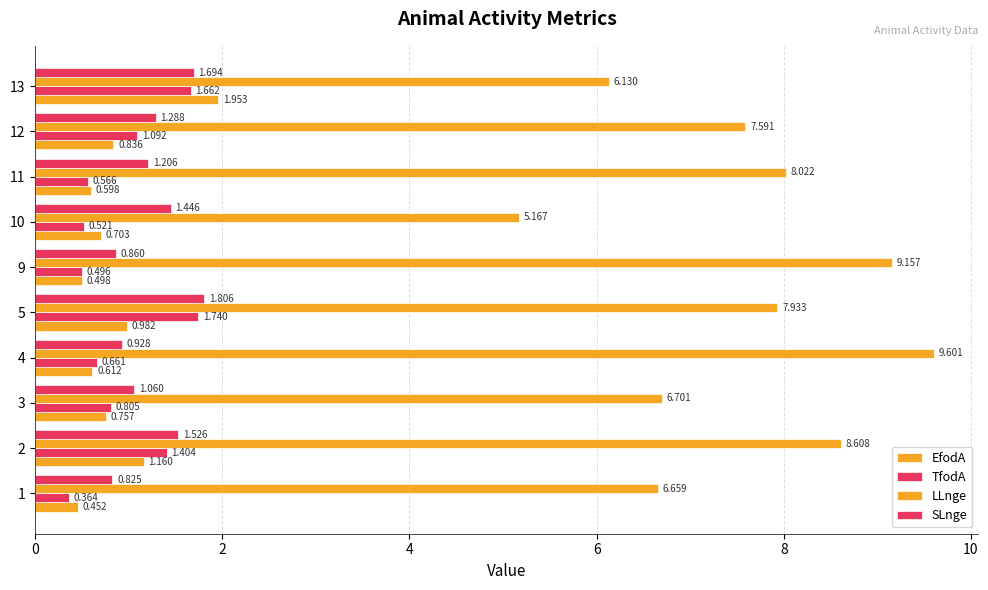

How many distinct data groups are displayed?

4